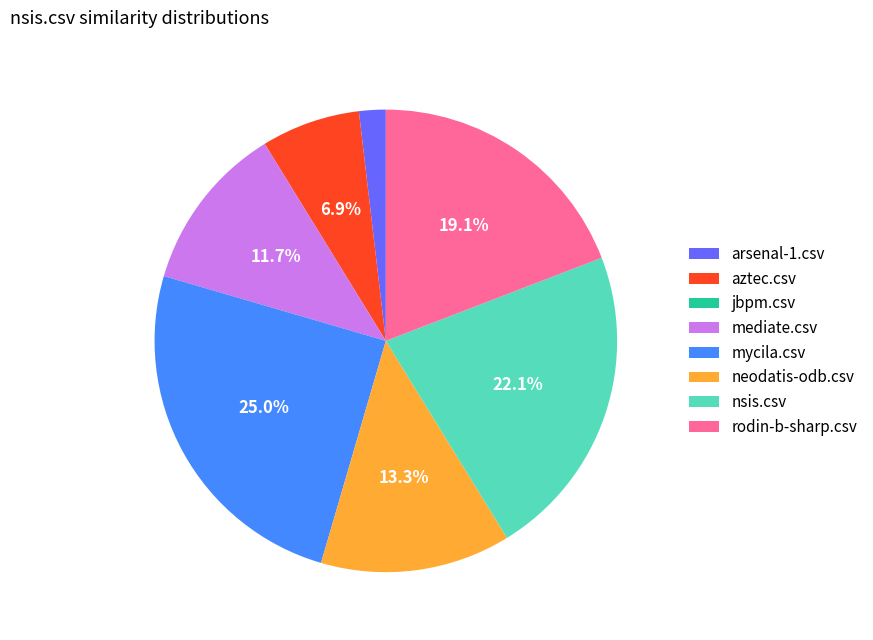

Which slice is the largest?

mycila.csv